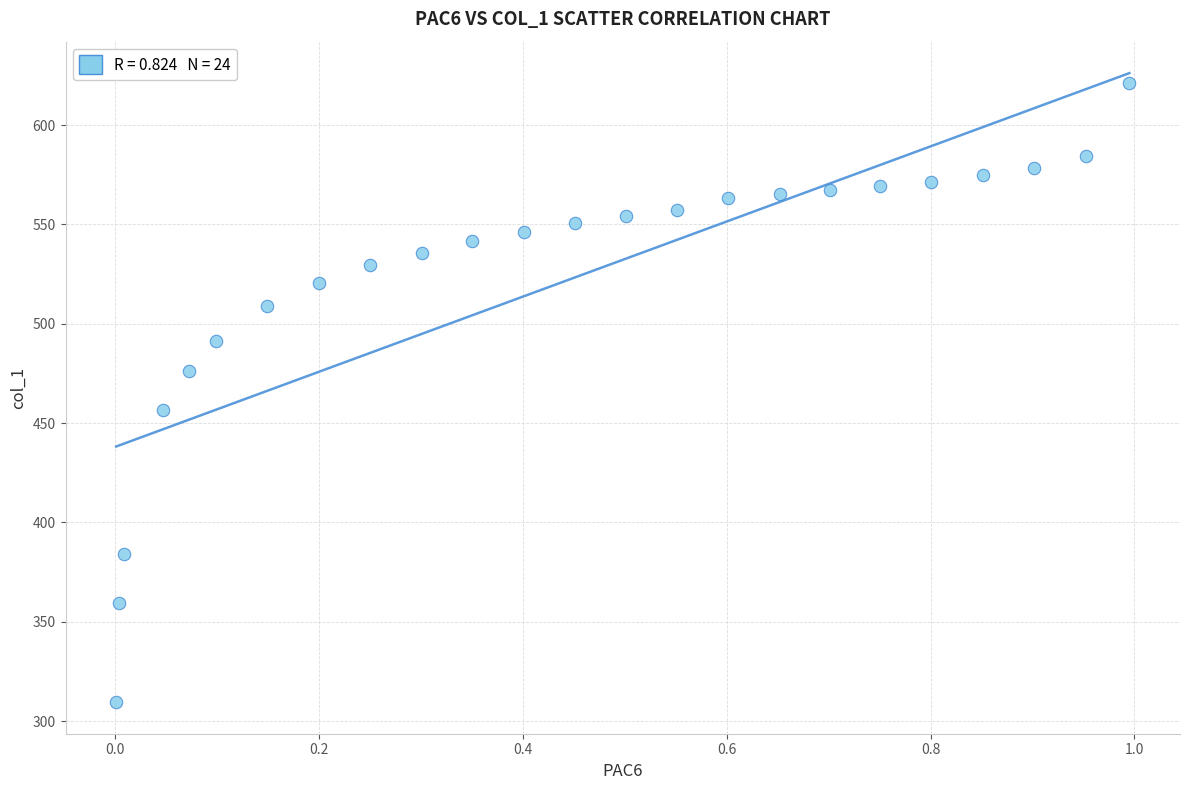

What is the range of Y values (max minus min)?

311.5